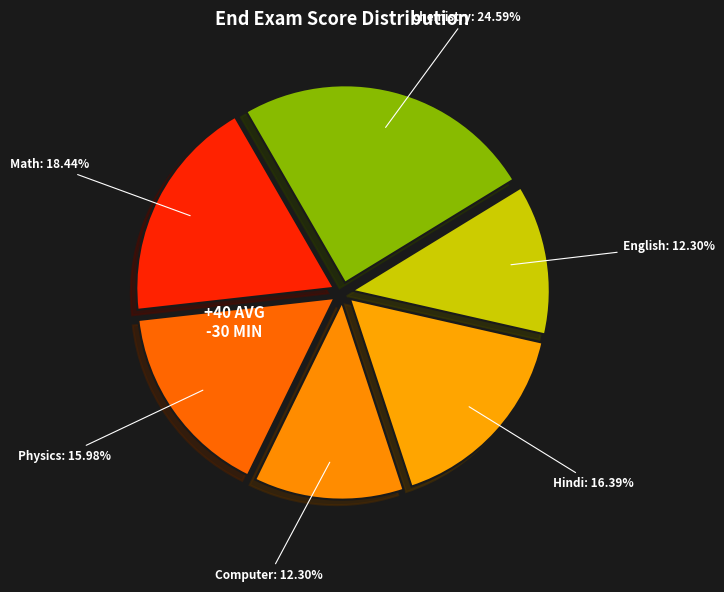

What is the ratio of the value at Hindi to the value at Physics?

1.0